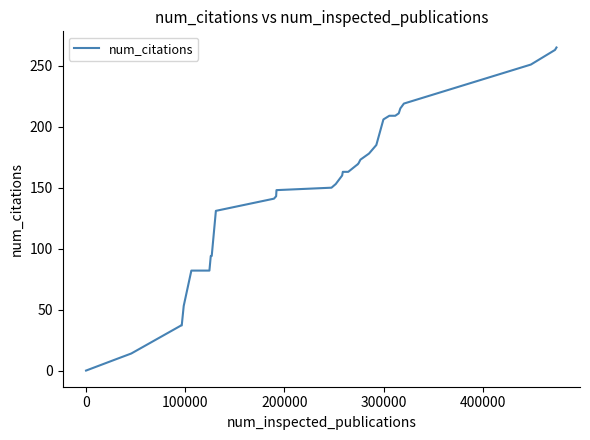

What is the difference between the maximum and minimum values?

265